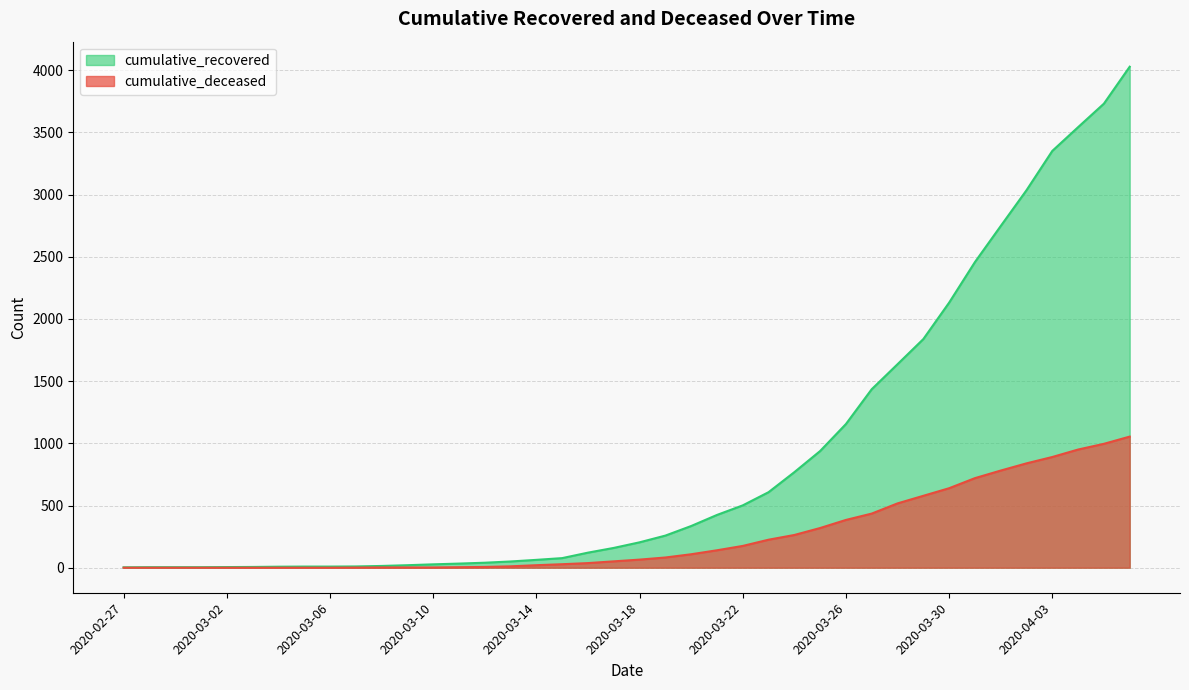

What is the average value of the cumulative_deceased series?

258